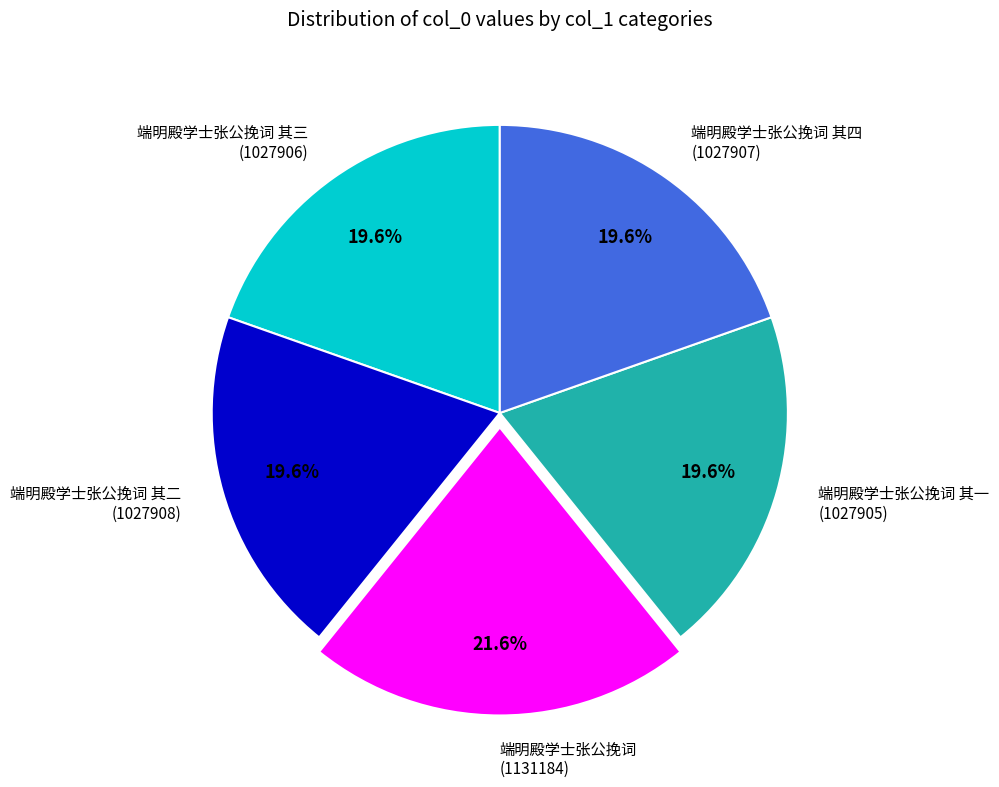

Does 端明殿学士张公挽词 其四 account for over 50% of the chart?

No